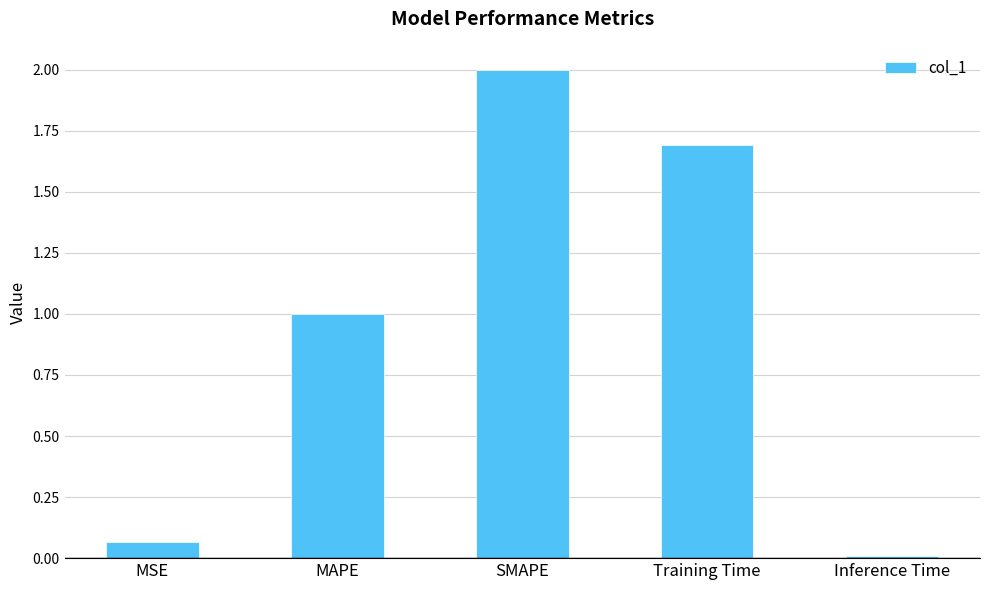

What position from the right is Inference Time?

1